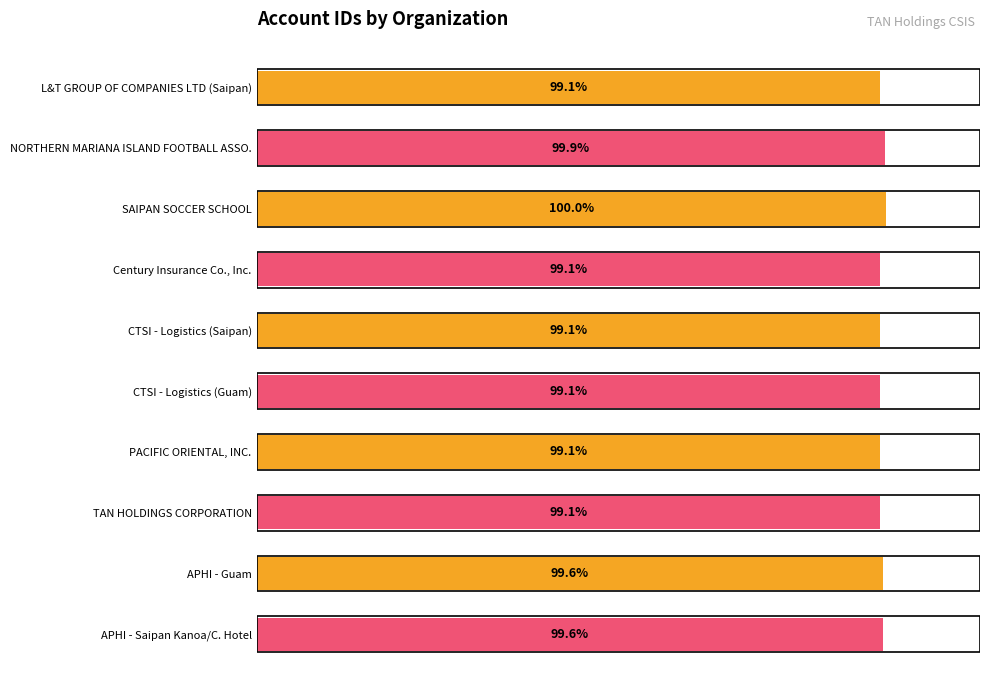

What is the label of the 7th bar from the bottom?

Century Insurance Co., Inc.